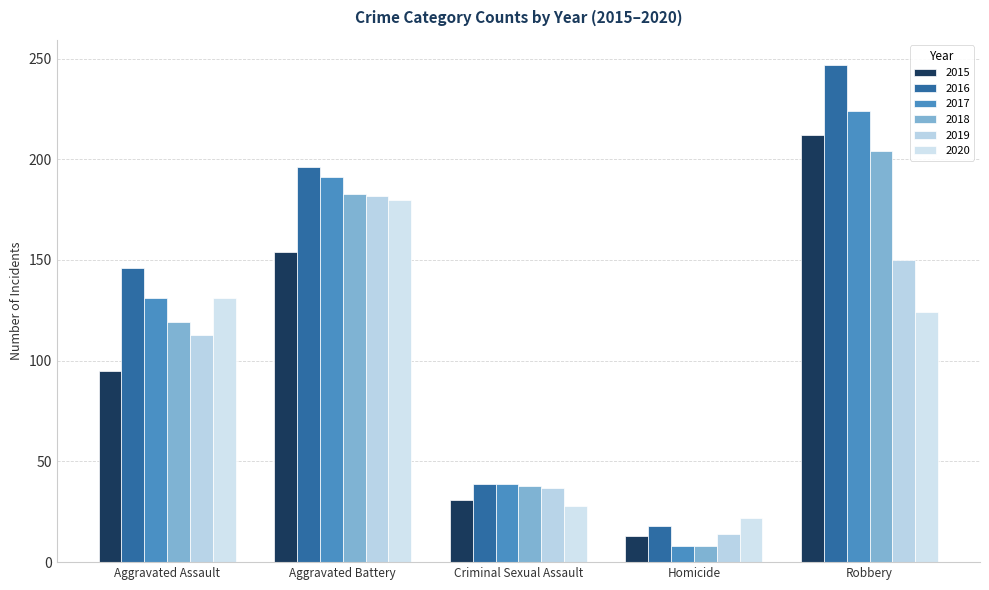

Between Aggravated Assault and Criminal Sexual Assault, which series saw the biggest shift?

2016